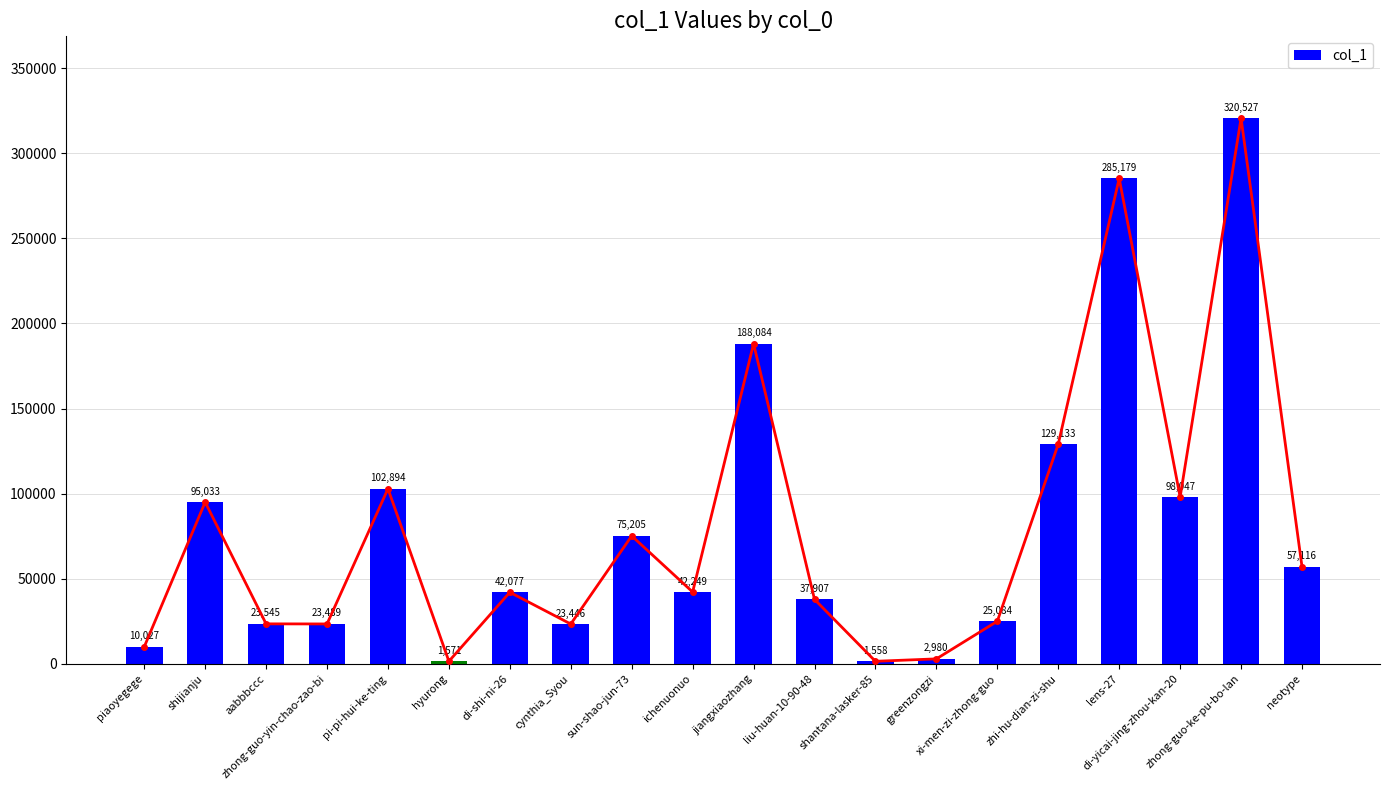

Reading left to right, list all the values displayed in this chart.

10027	95033	23545	23489	102894	1571	42077	23446	75205	42249	188084	37907	1558	2980	25084	129133	285179	98047	320527	57116